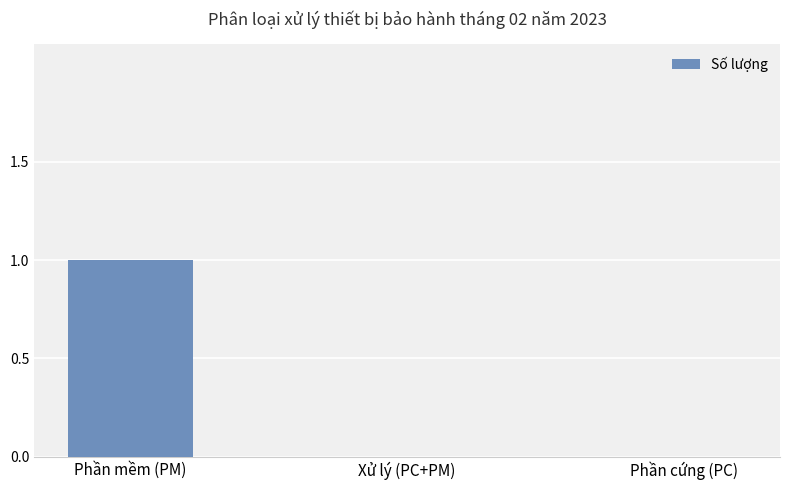

The value at Xử lý (PC+PM) is 1. True or false?

False